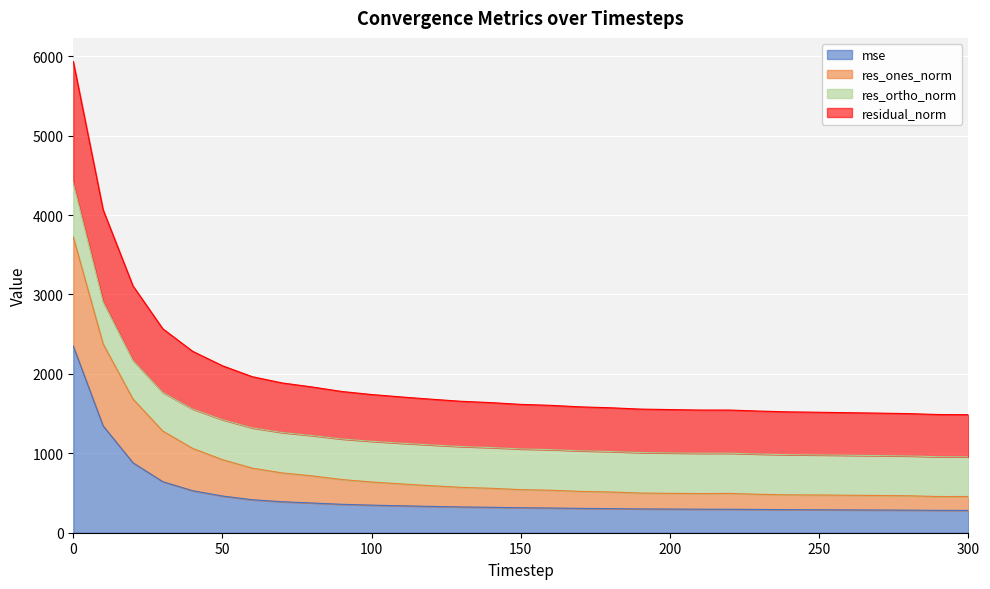

What is the difference between the second highest and minimum values in the mse series?

1064.4